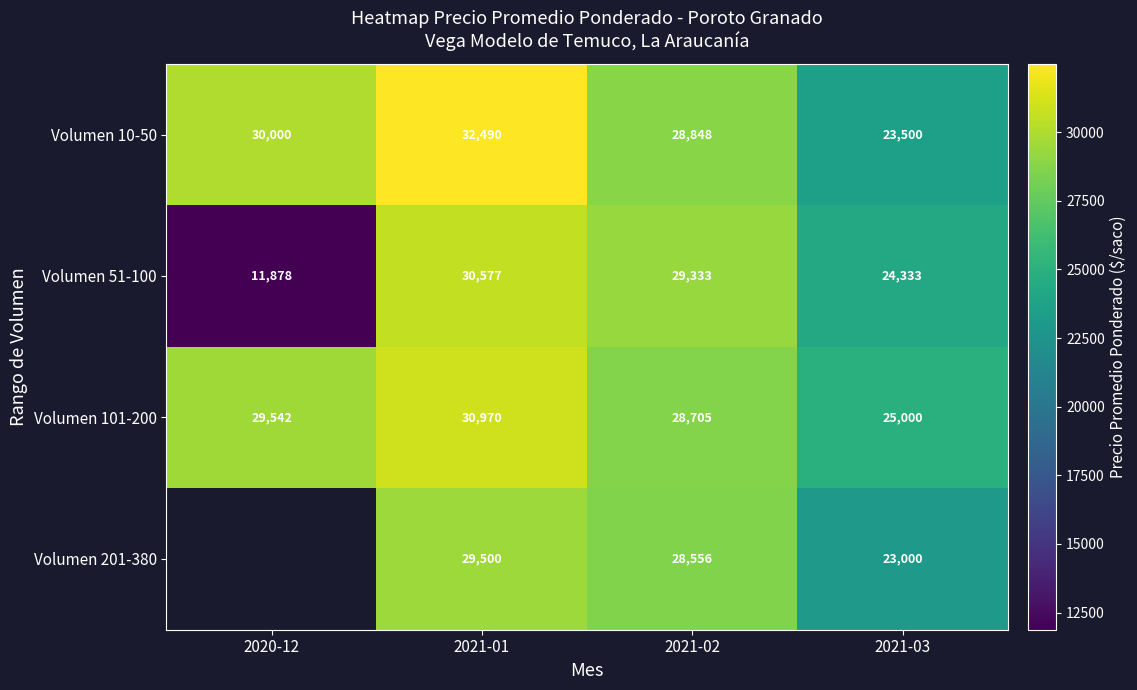

What is the maximum value for Volumen 51-100?

30577